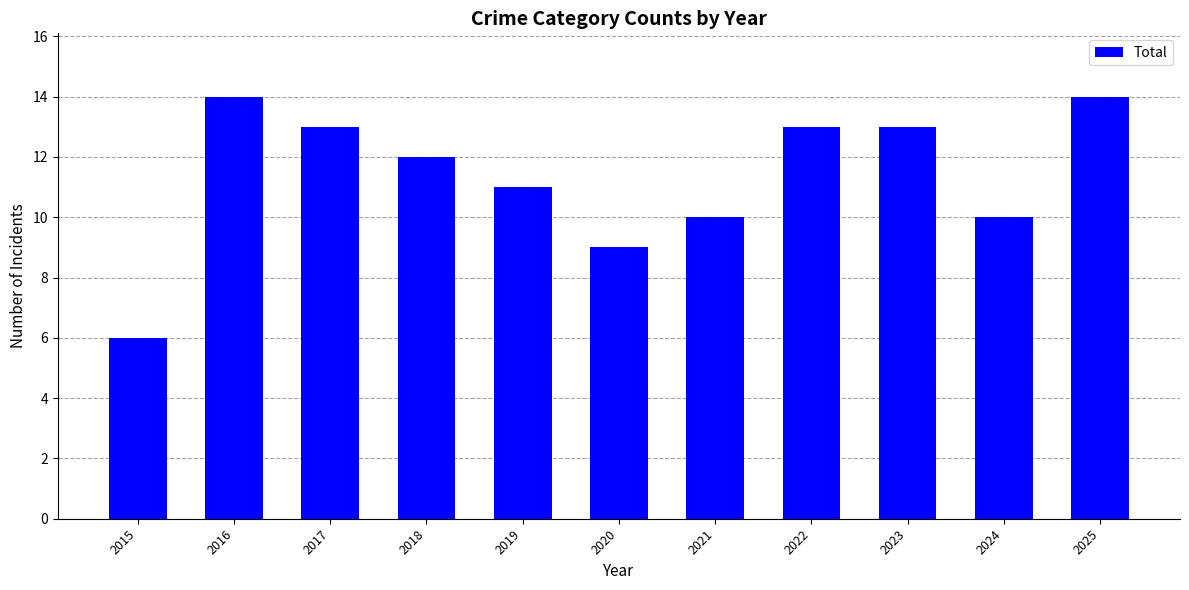

Reading right to left, extract all data points from this chart.

2025=14	2024=10	2023=13	2022=13	2021=10	2020=9	2019=11	2018=12	2017=13	2016=14	2015=6